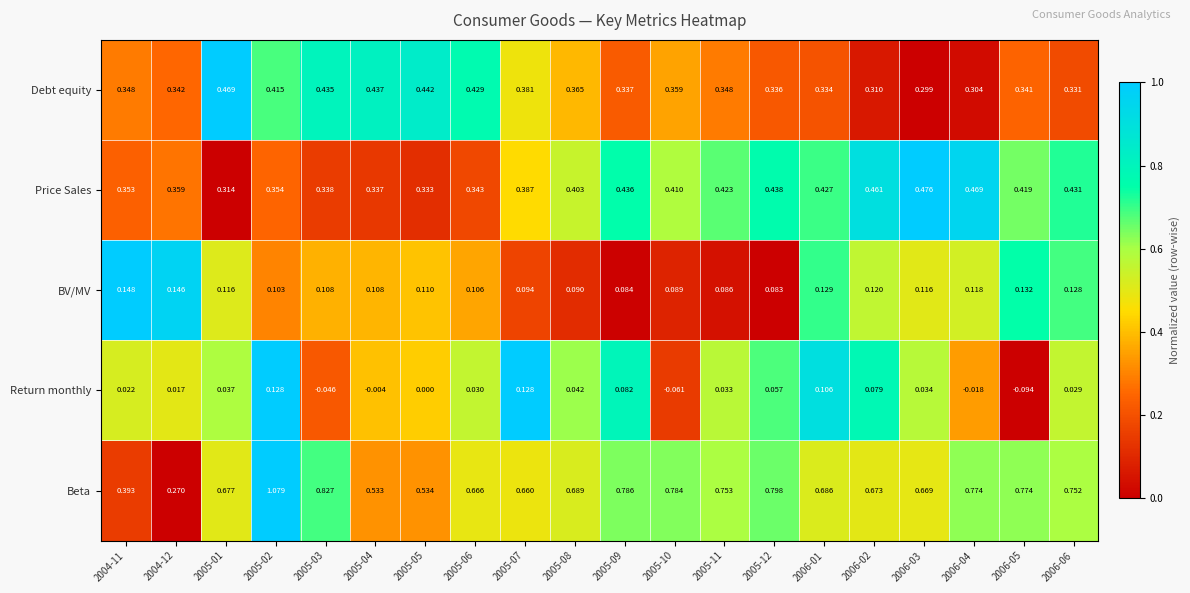

Which series changed the most between 2005-08 and 2006-05?

Return monthly